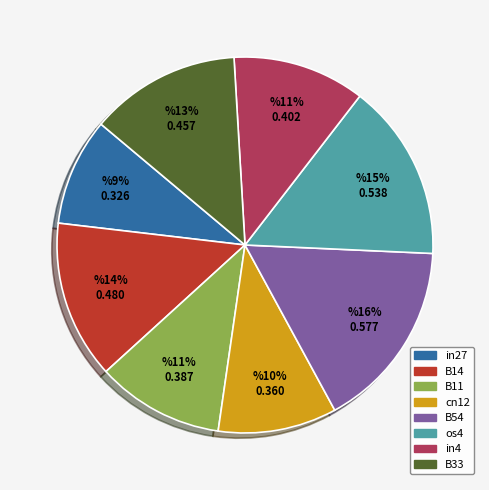

To the nearest percent, what is the difference between the largest and smallest slice percentages?

7%